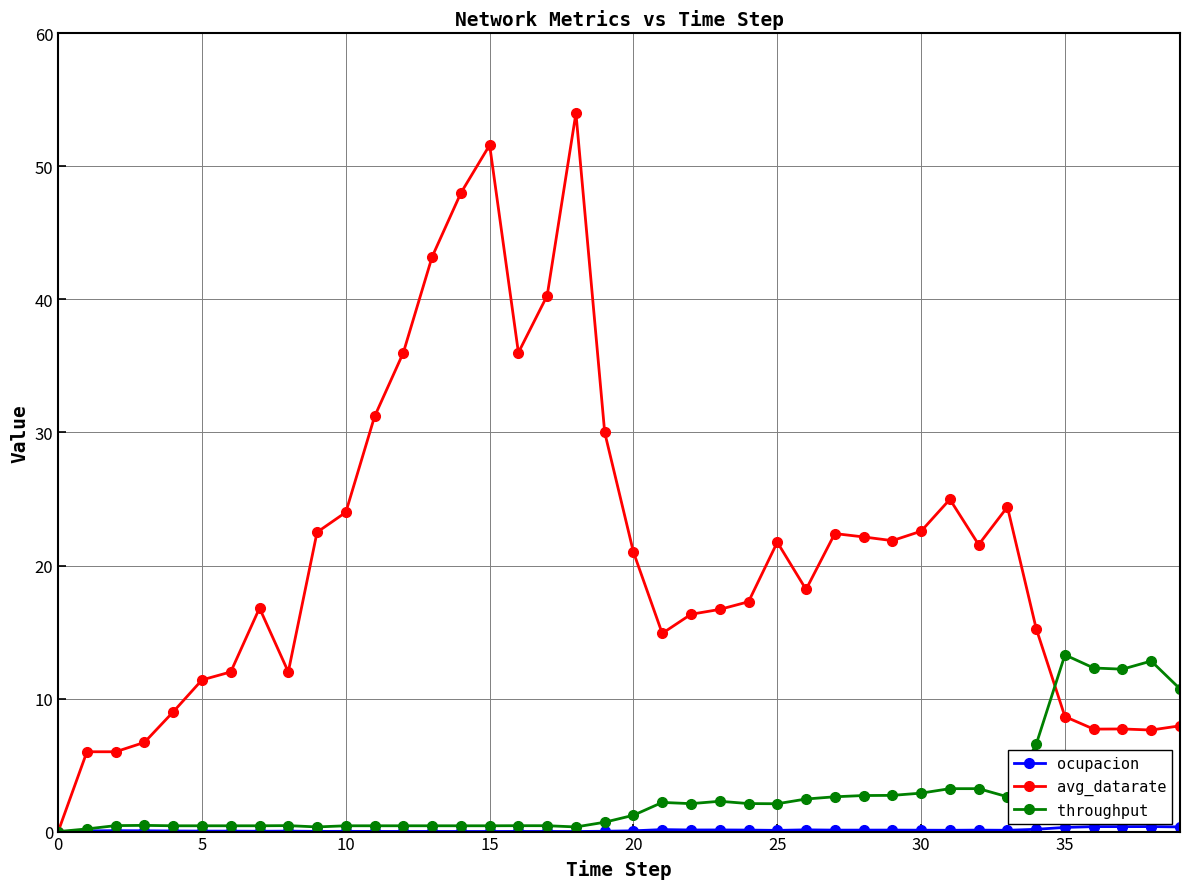

Does the chart have visible grid lines?

Yes